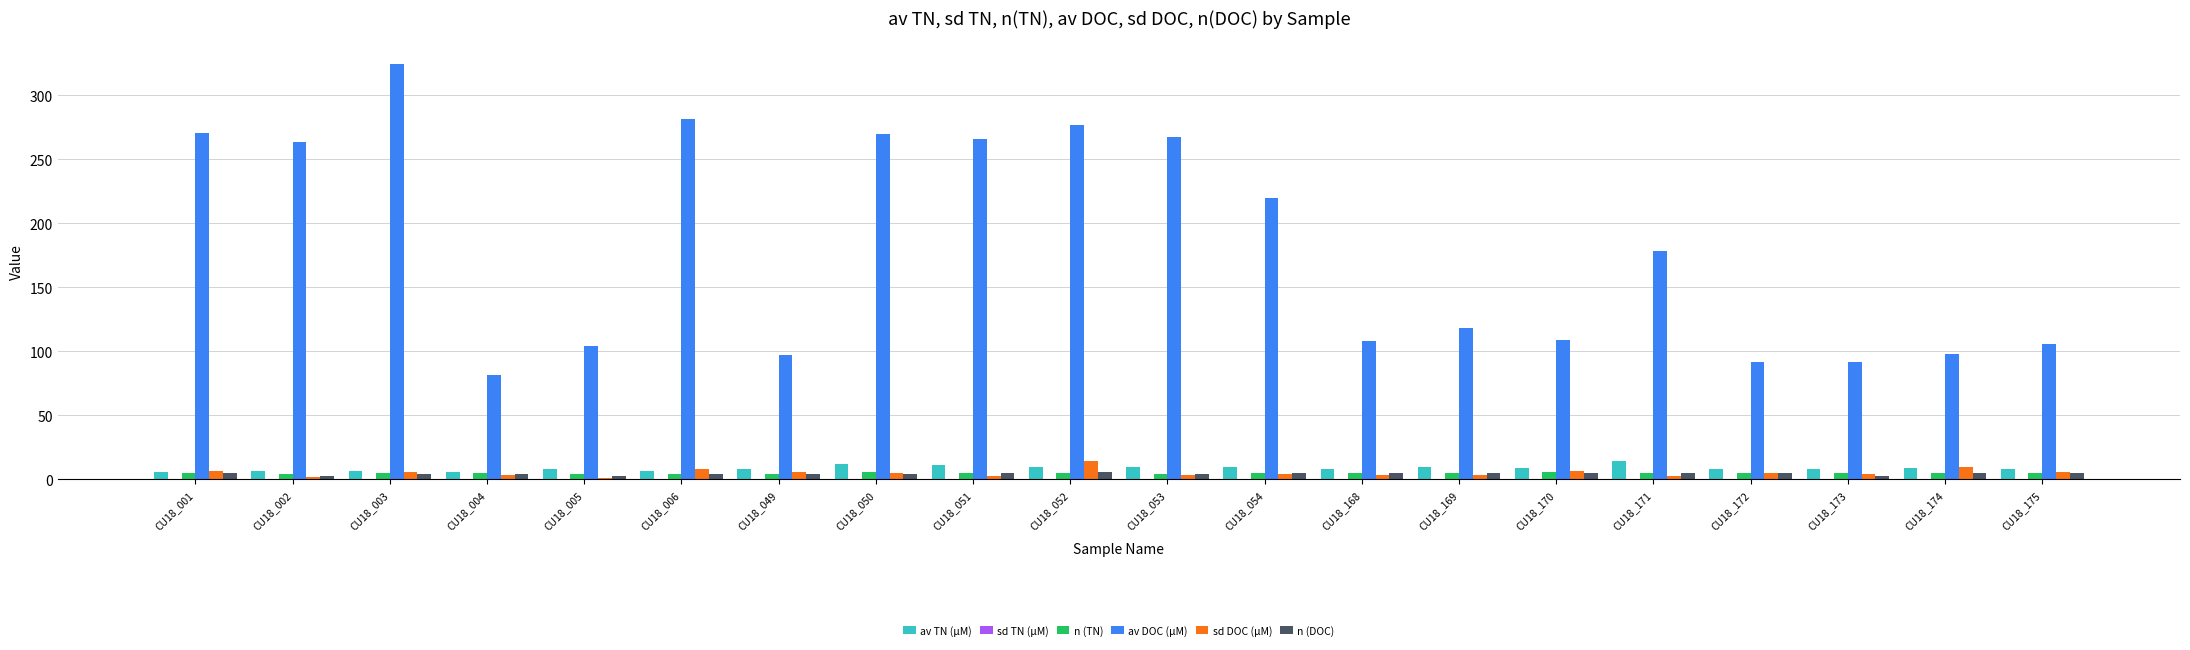

What is the total value across all series at CU18_001?

293.4